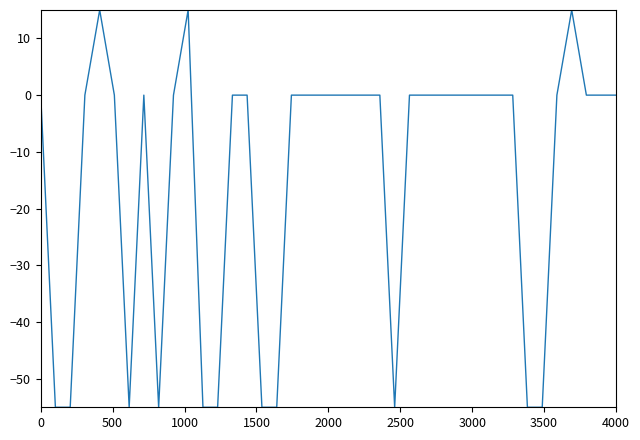

What is the difference between the maximum and minimum values?

70